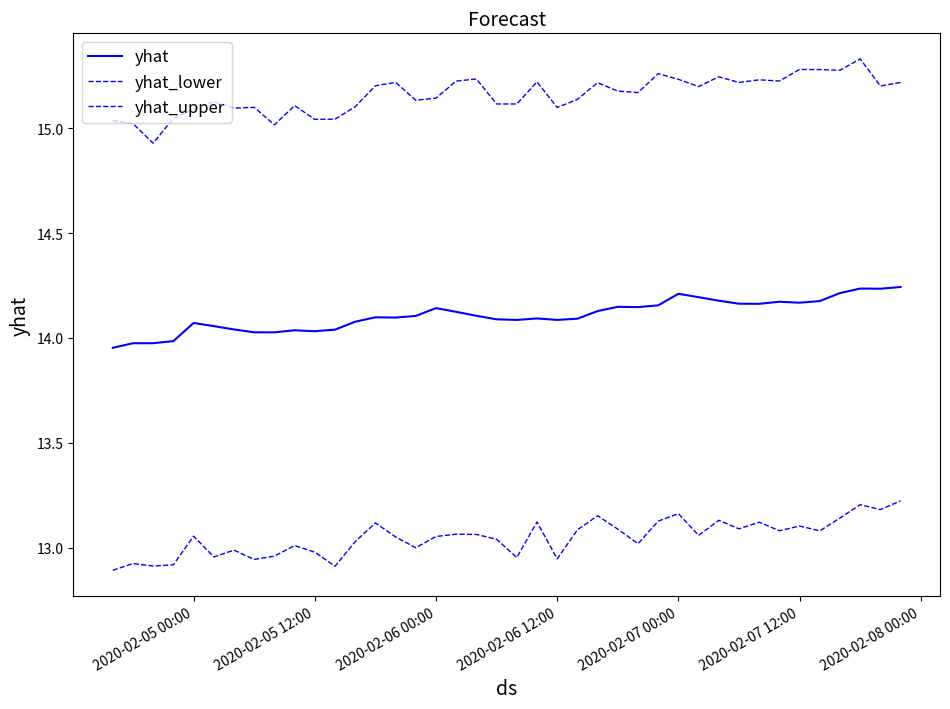

Does the chart display data point markers on the line(s)?

No